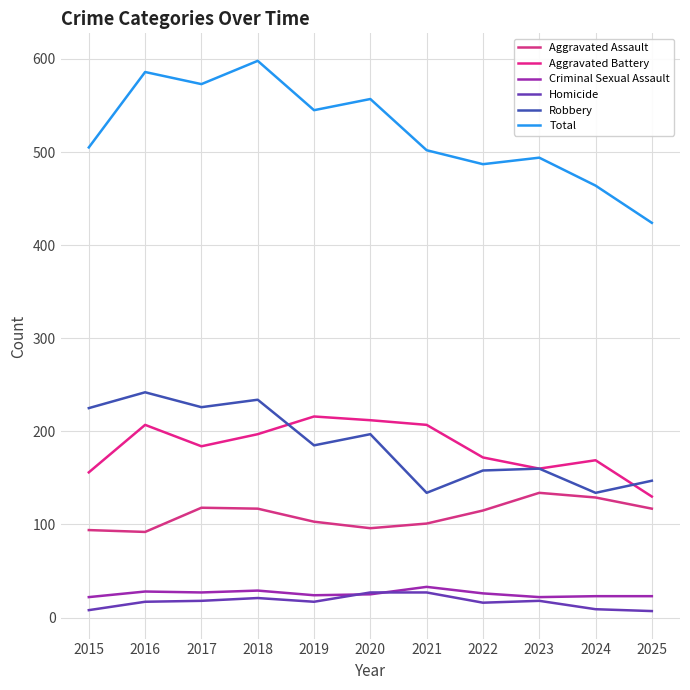

Where is Criminal Sexual Assault nearest to the value 27?

2017